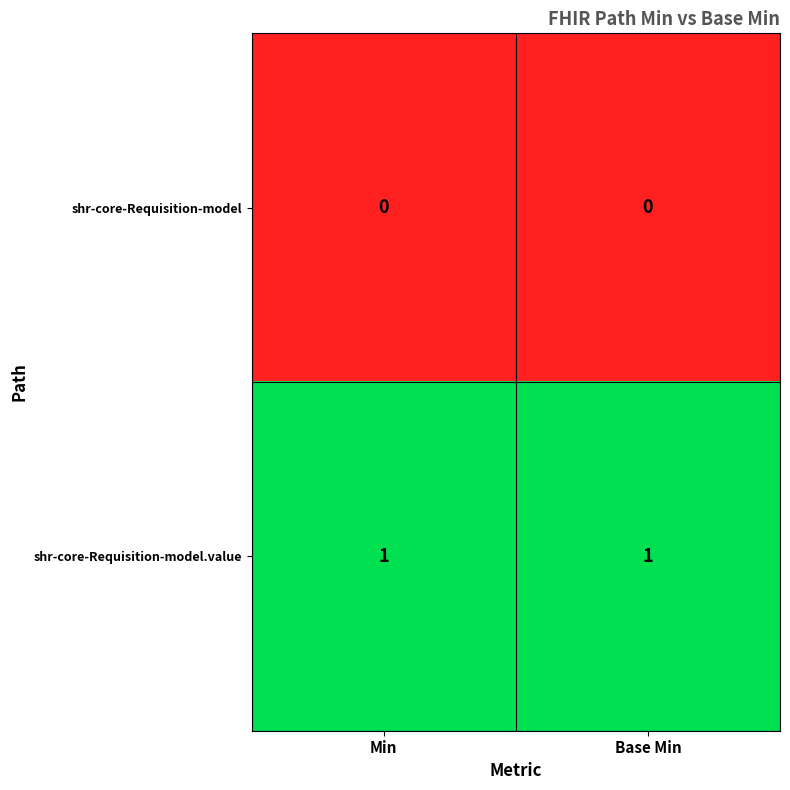

Which series has the largest total across all categories?

shr-core-Requisition-model.value